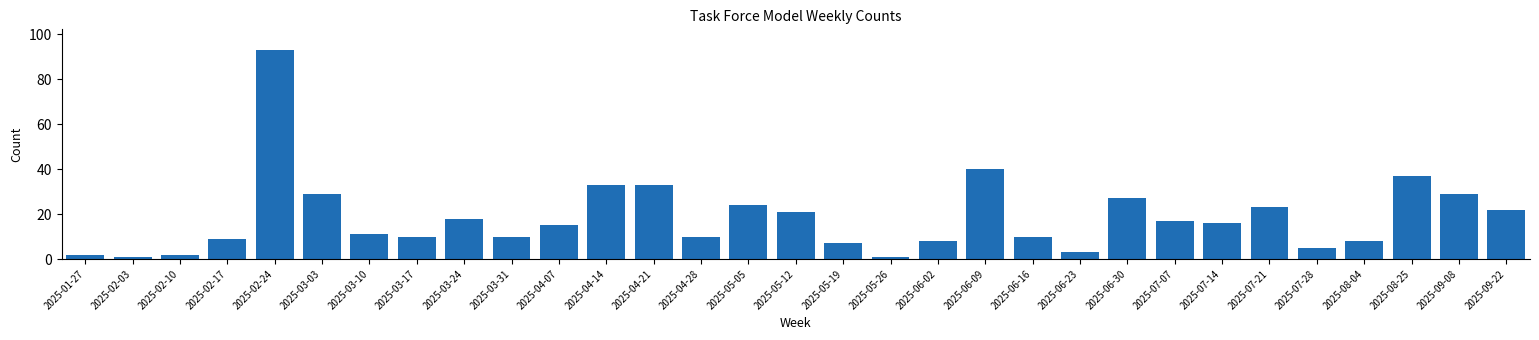

What is the sum of the values at 2025-03-24 and 2025-09-22?

40